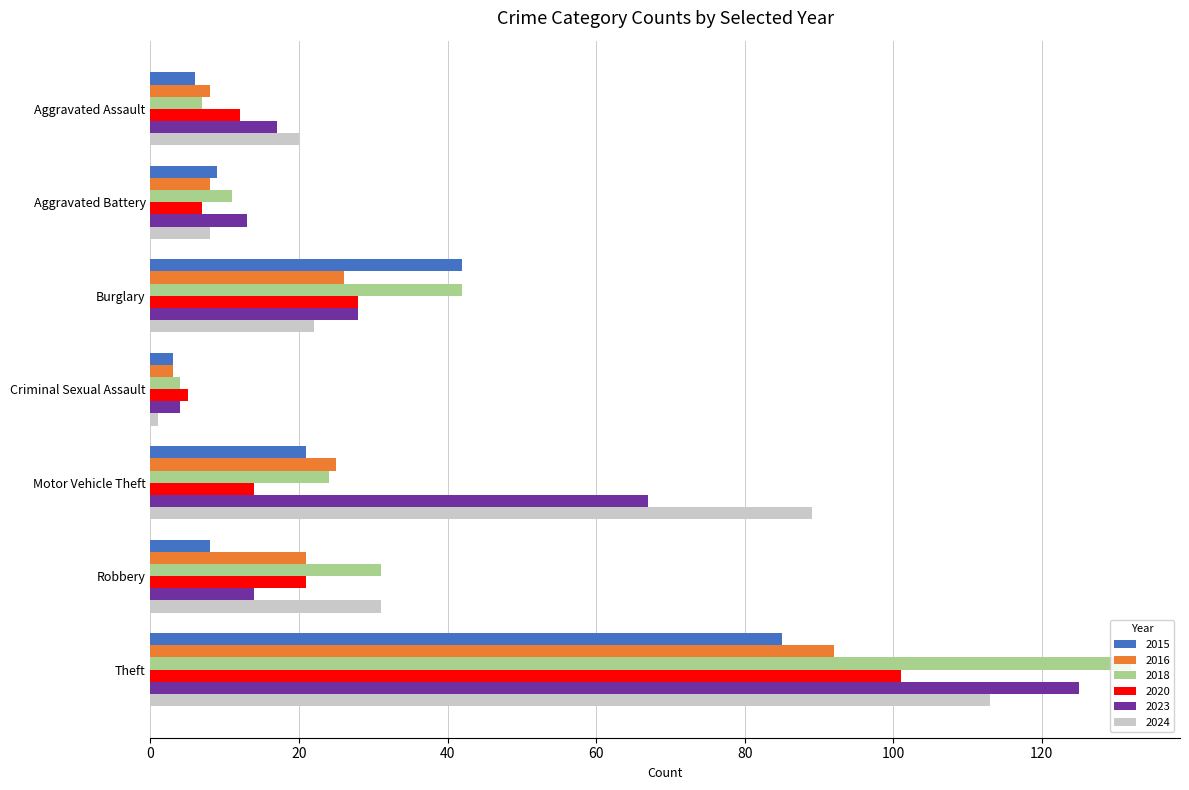

Is it true that 2024 equals 113 at Theft?

True